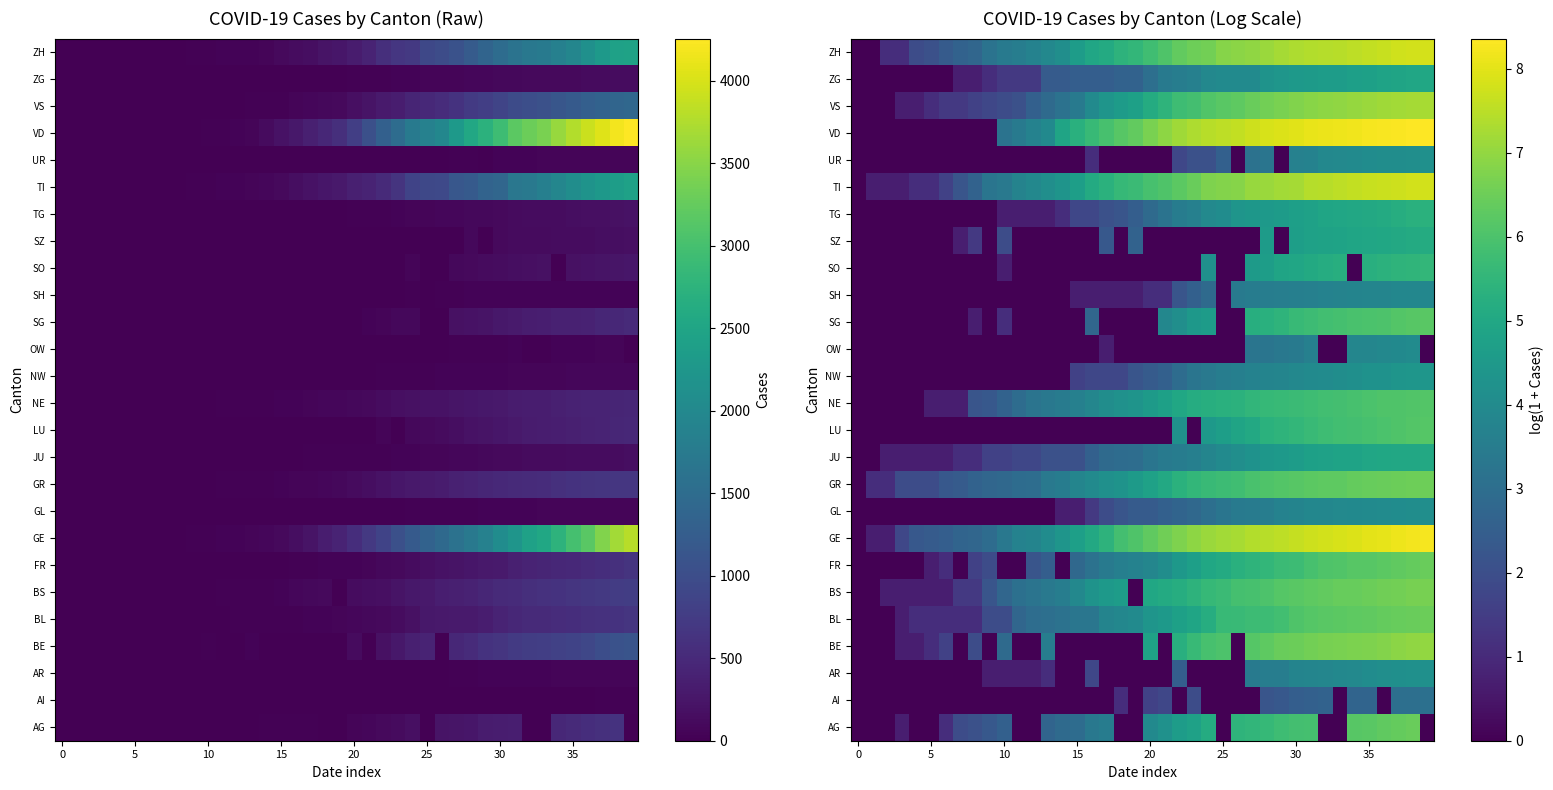

At which category does the chart reach its peak across all series?

39